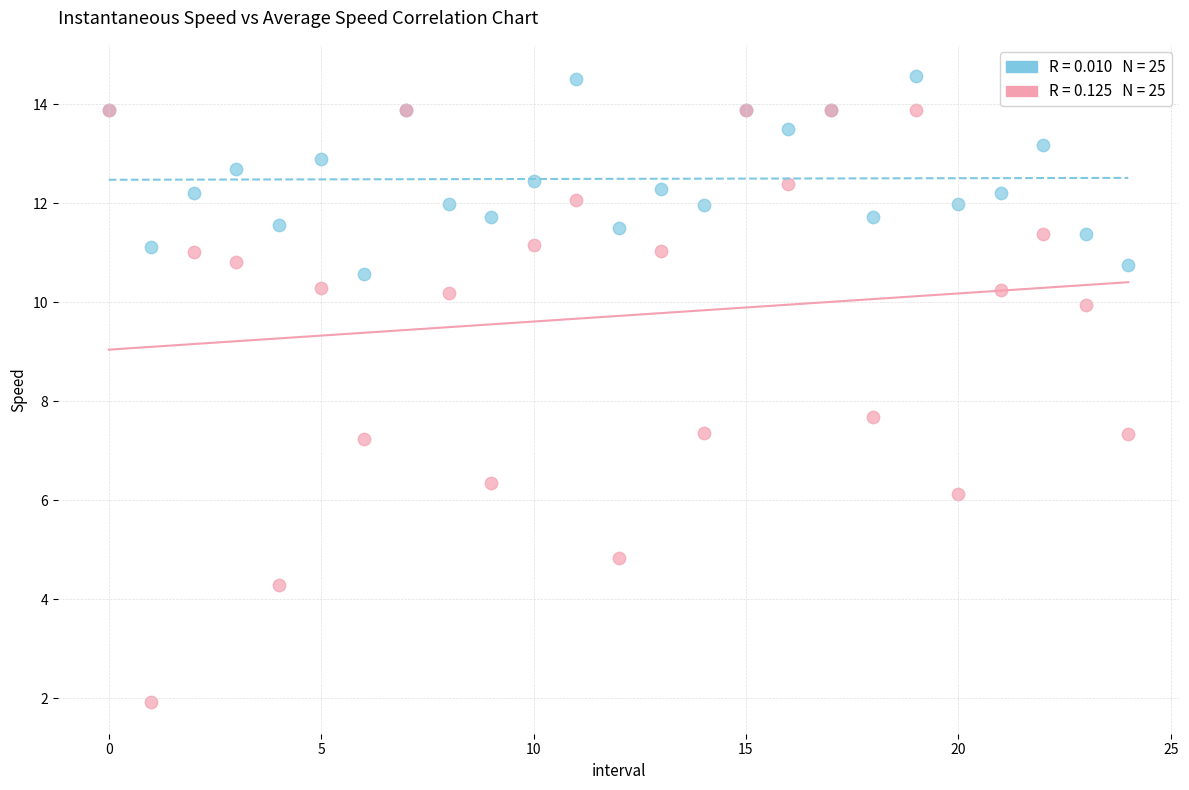

Across all series, what Y value is closest to 8?

7.7